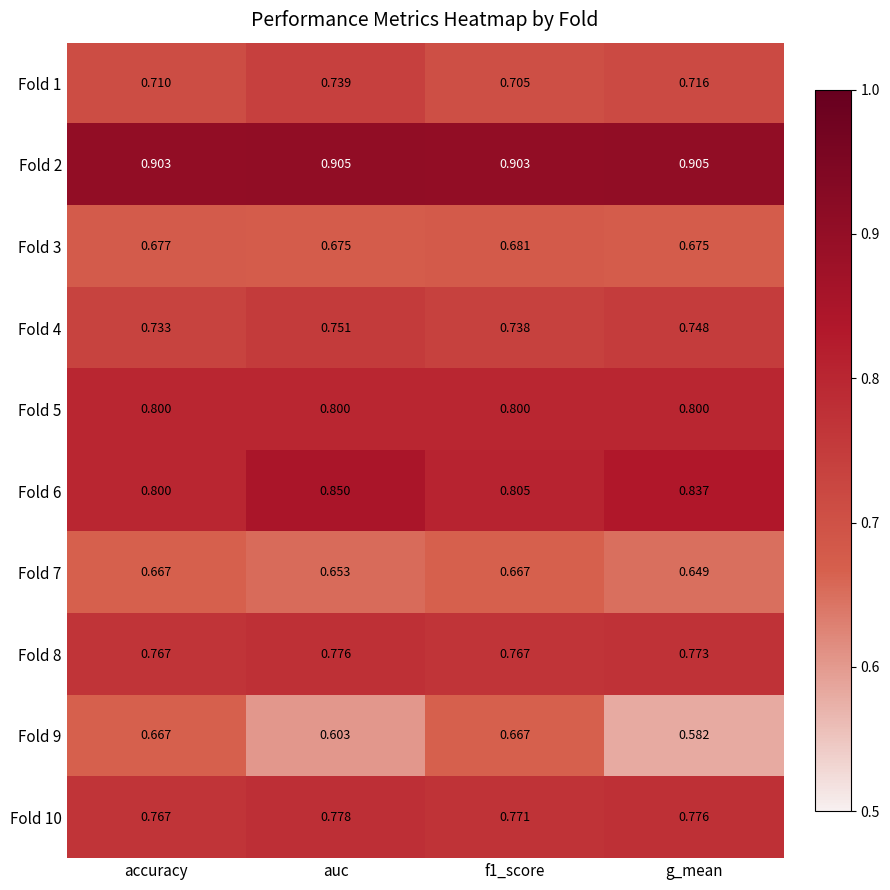

At which label is Fold 9 closest to 0?

g_mean